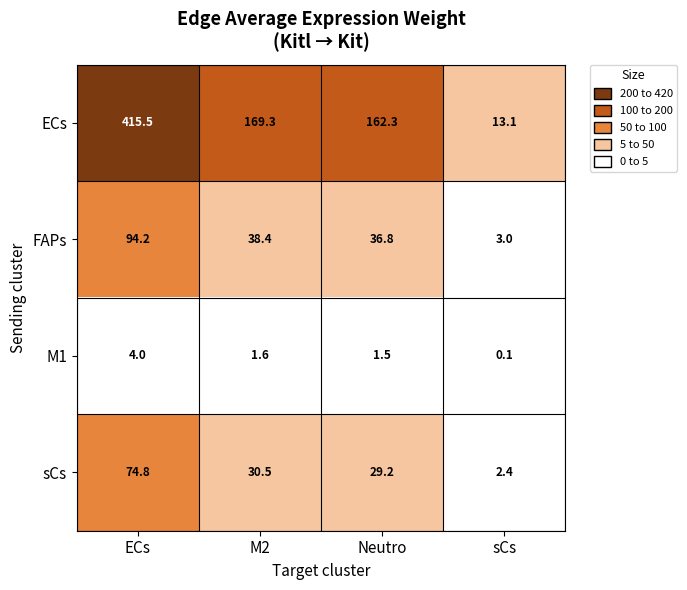

Between ECs and M2, which series saw the biggest shift?

ECs